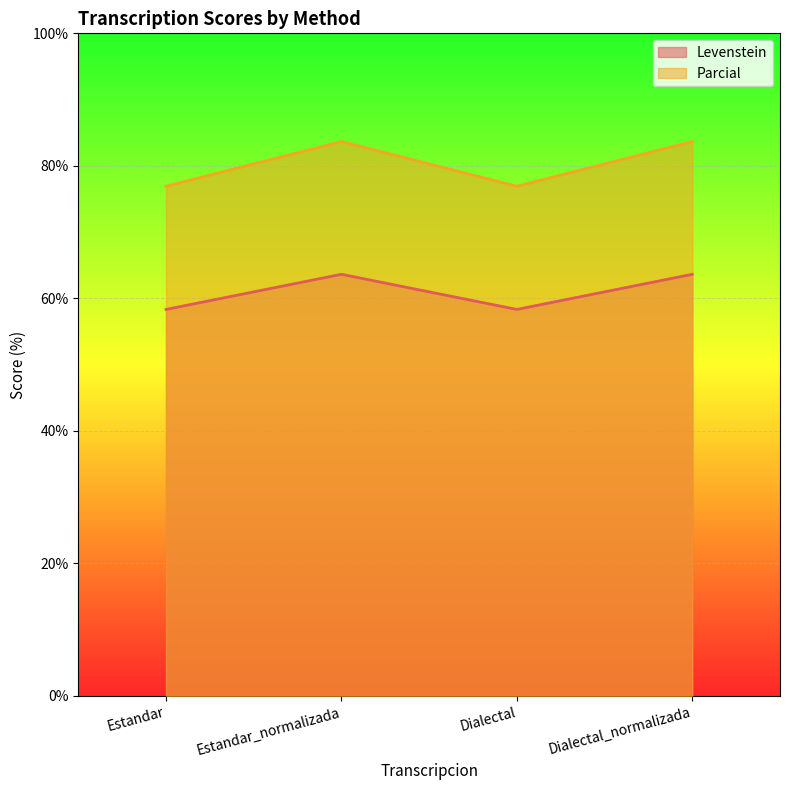

What is the sum of all Levenstein values?

243.9